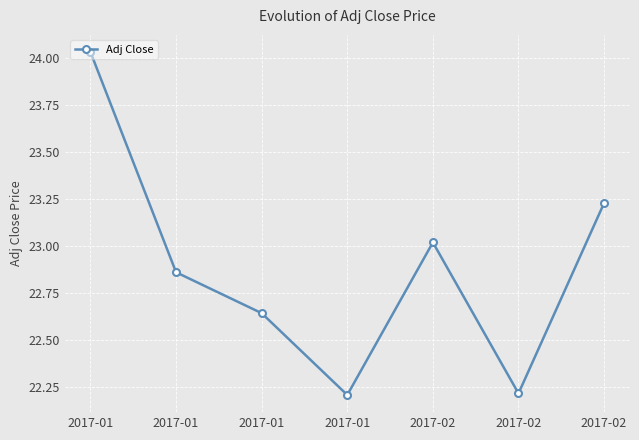

Which has a higher value, 2017-01 or 2017-02?

2017-02